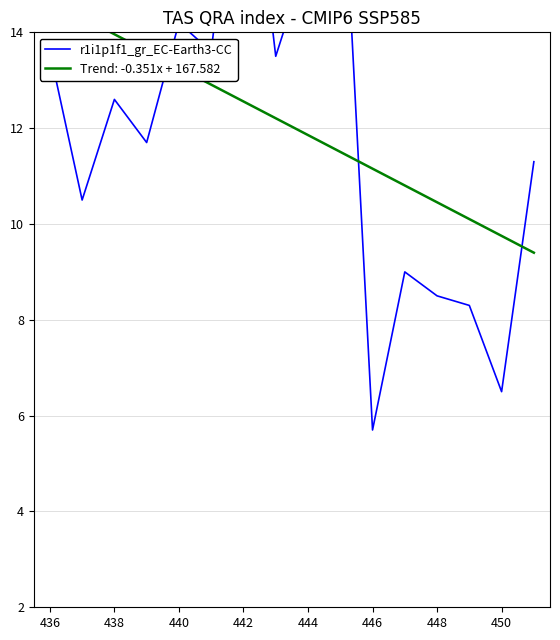

What is the label of the 3rd point from the left?

438